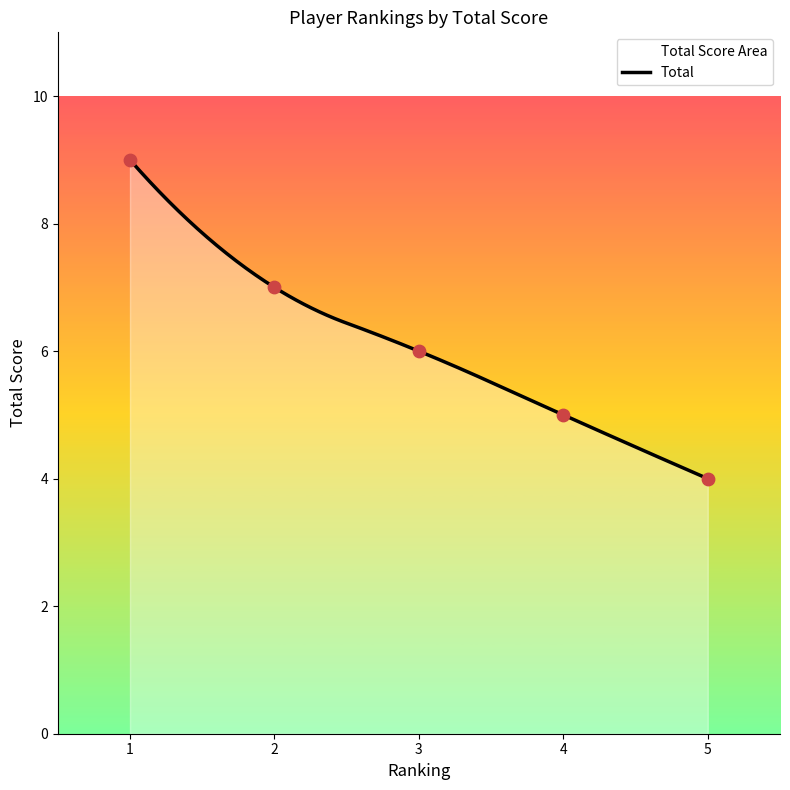

What is the ratio of the value at 4 to the value at 1?

0.6